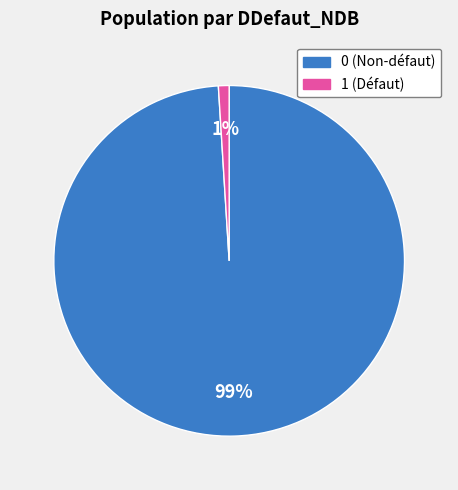

What percentage is the 1 slice, to the nearest percent?

1%